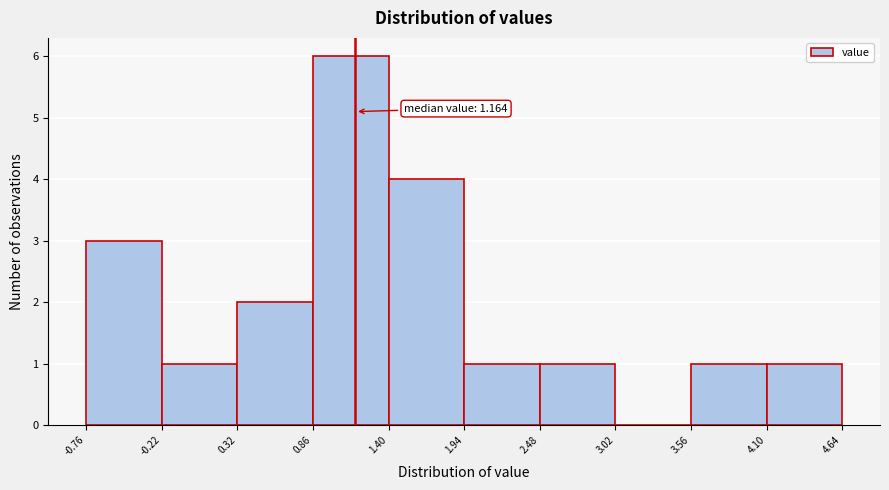

Over which range of the x-axis is the bar tallest?

0.86 to 1.40